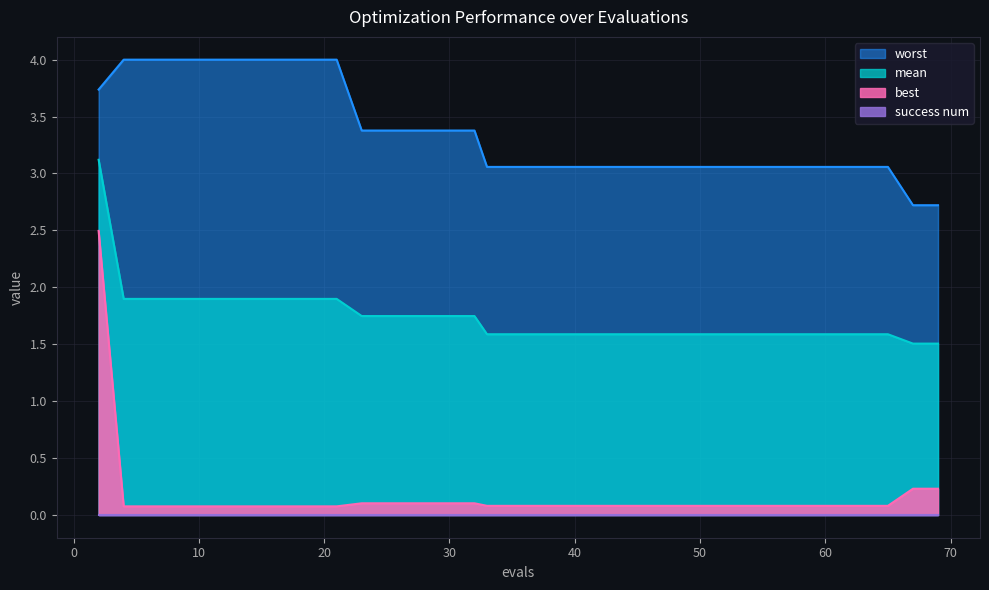

What is the difference between the maximum and minimum values in the best series?

2.4